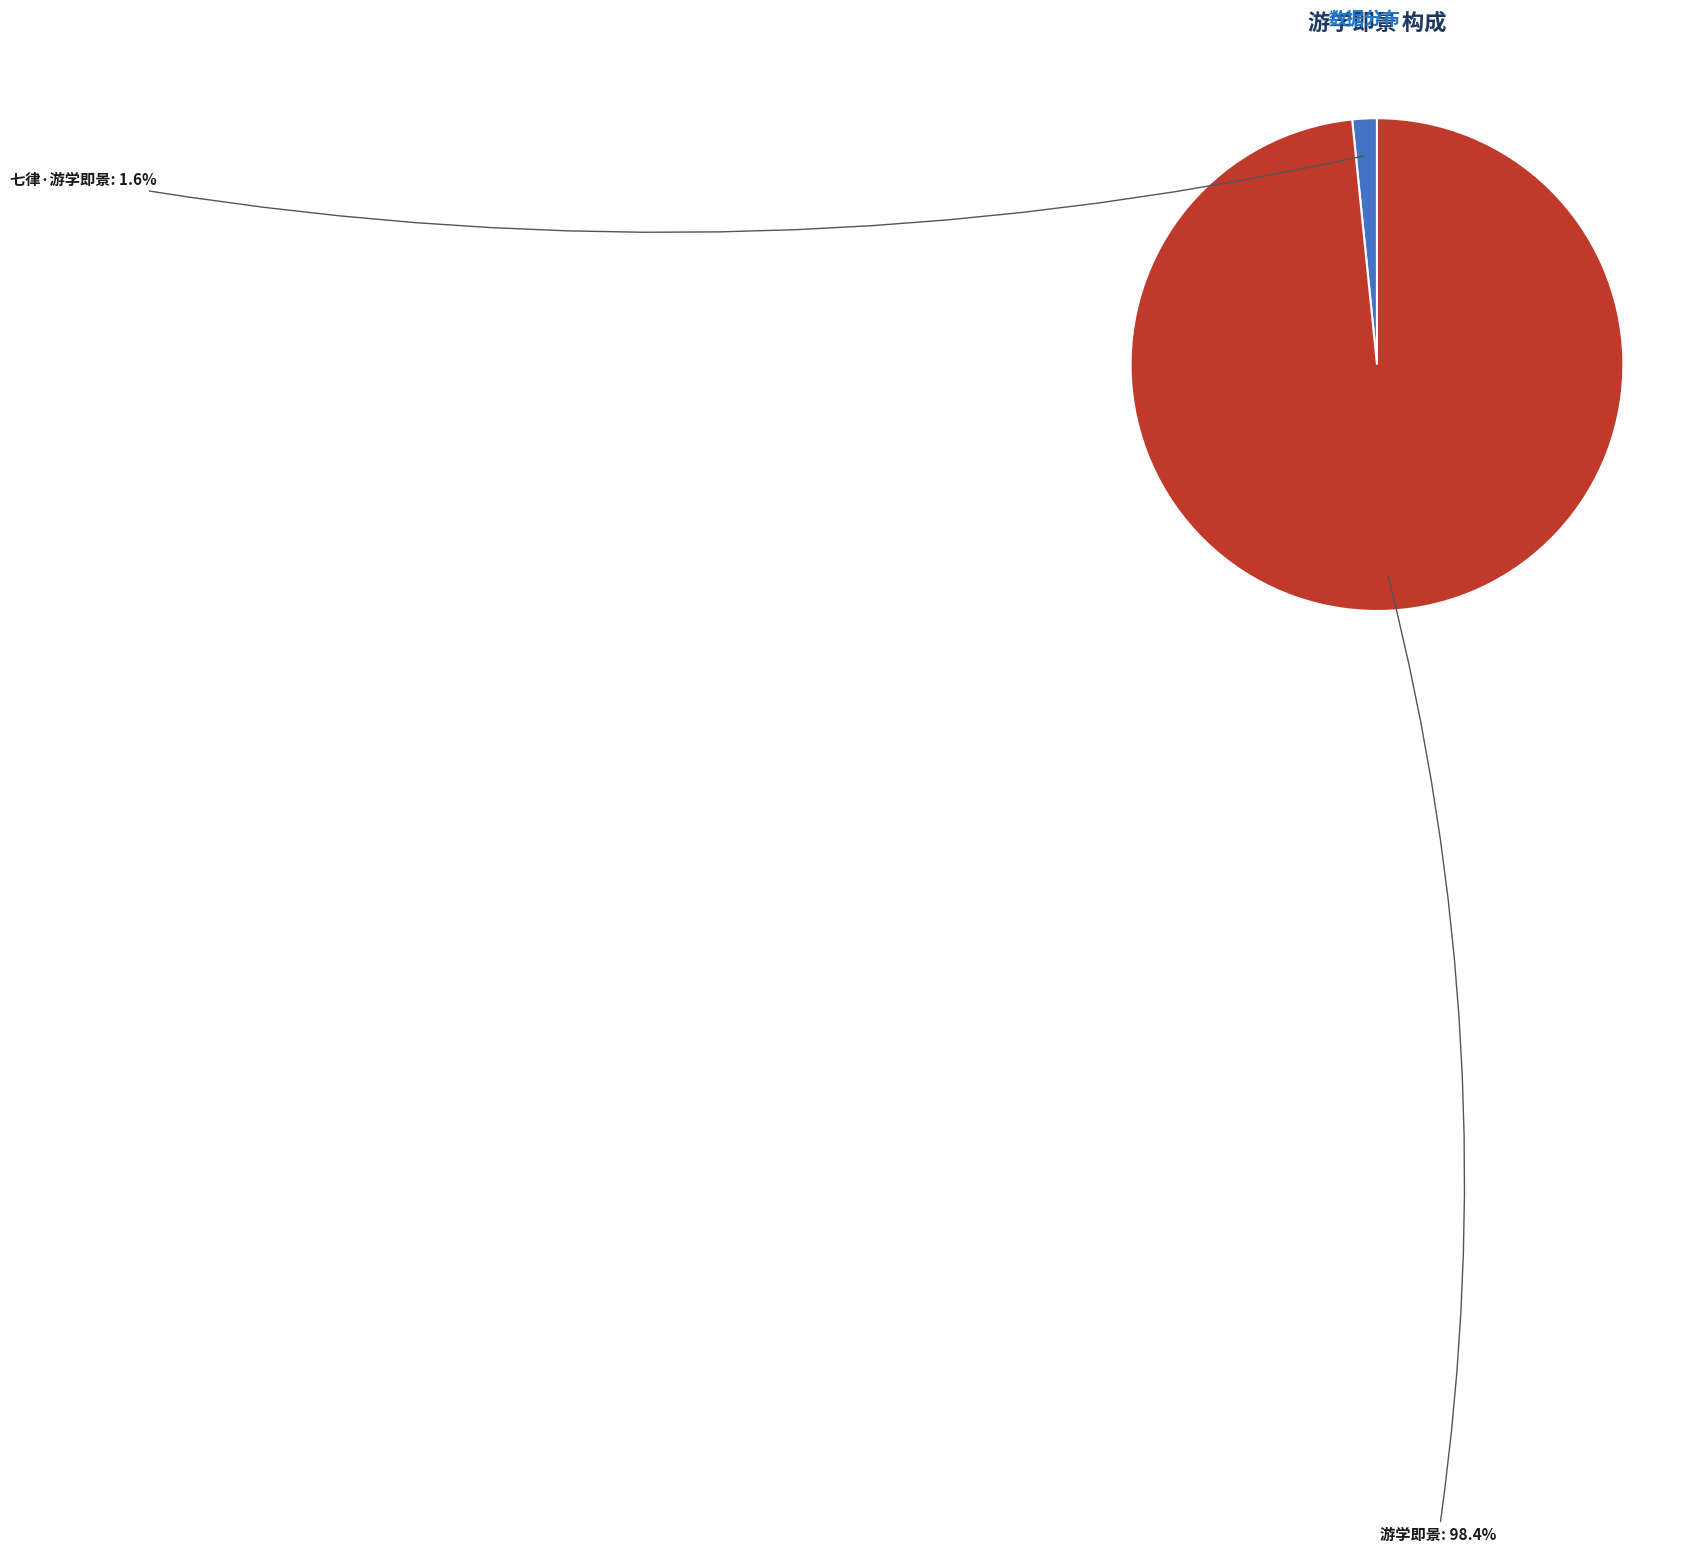

Between 游学即景 and 七律·游学即景, which is larger?

游学即景